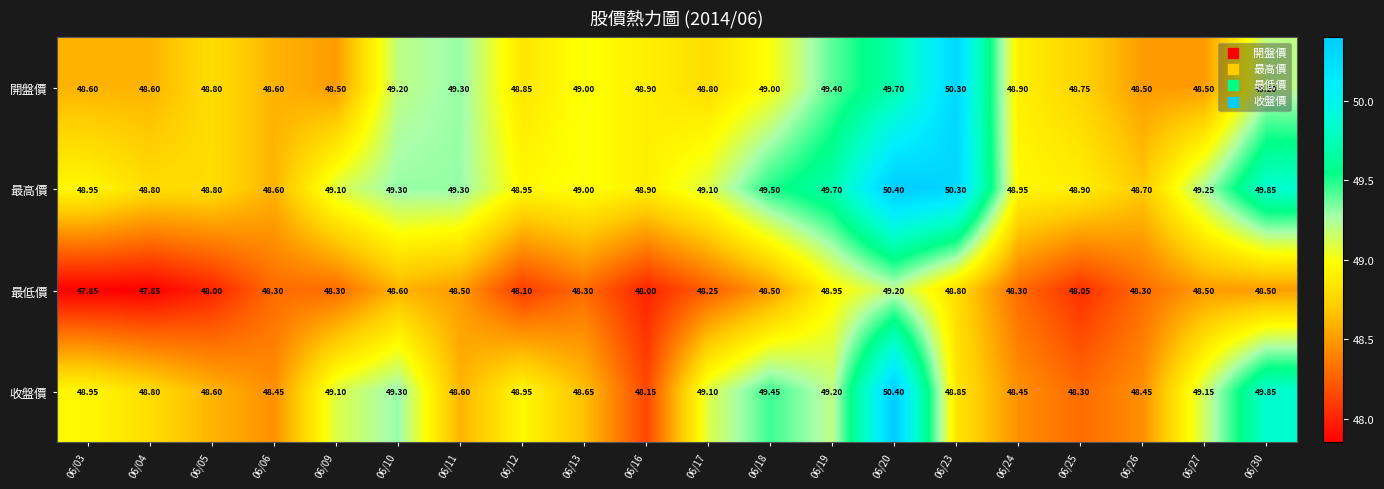

Which series has the widest spread of values?

收盤價